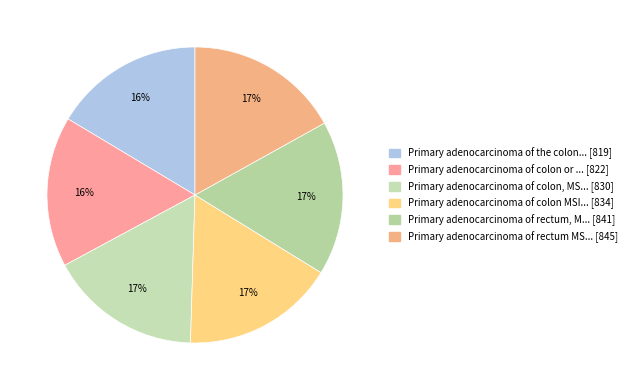

How many segments does this pie chart have?

6